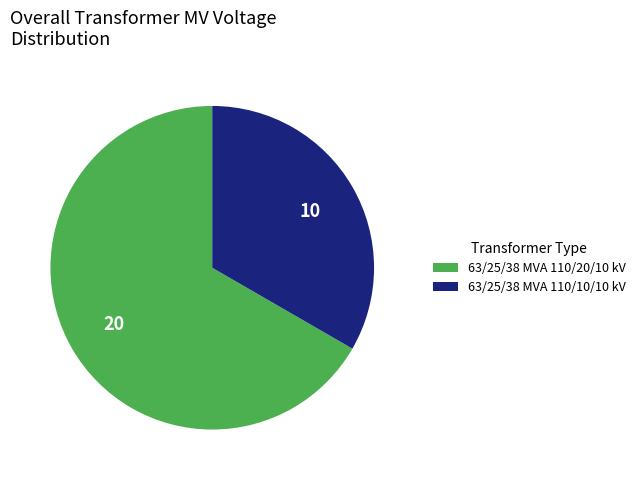

True or false: 63/25/38 MVA 110/20/10 kV accounts for 67% of the total.

True